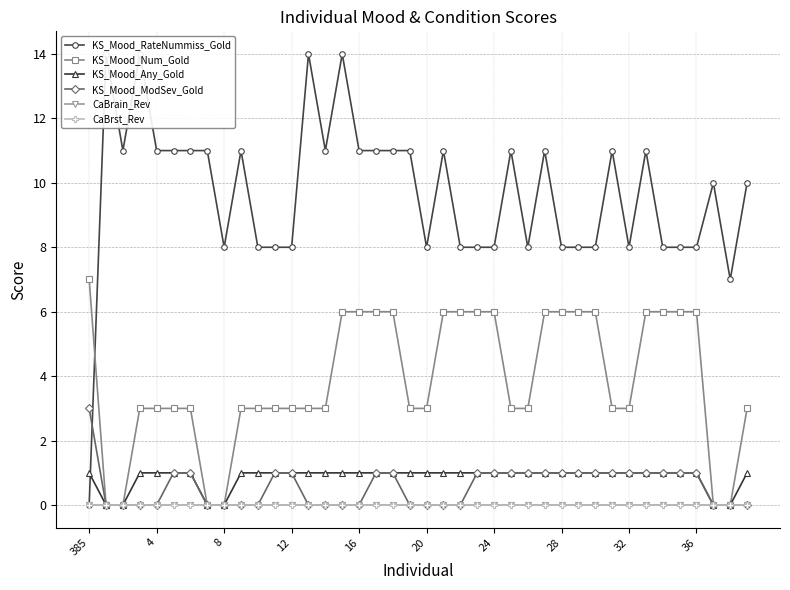

At which category is the sum across all series the highest?

15